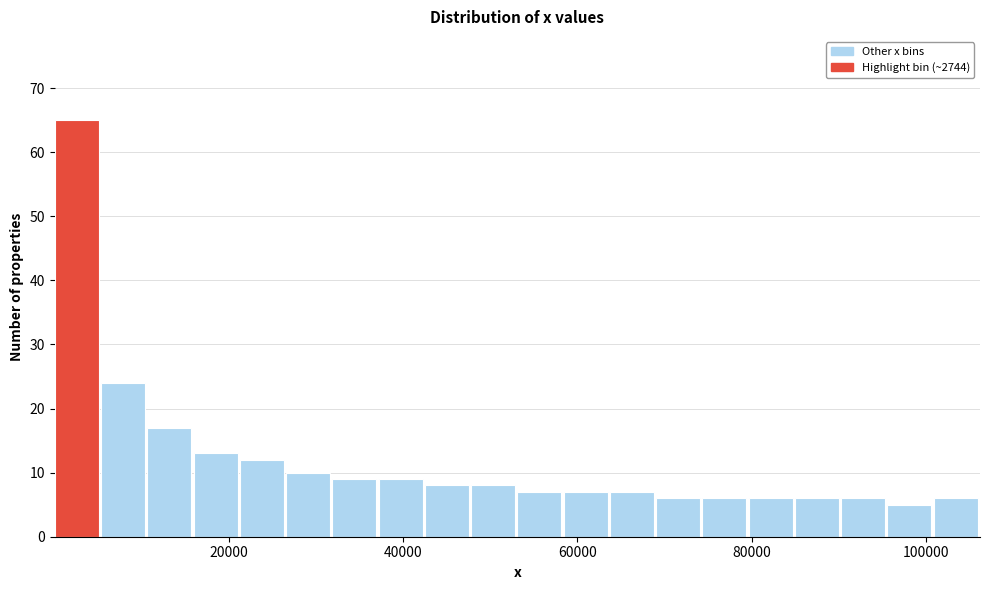

Read against the x-axis, roughly where is the centre of the tallest bar?

2000